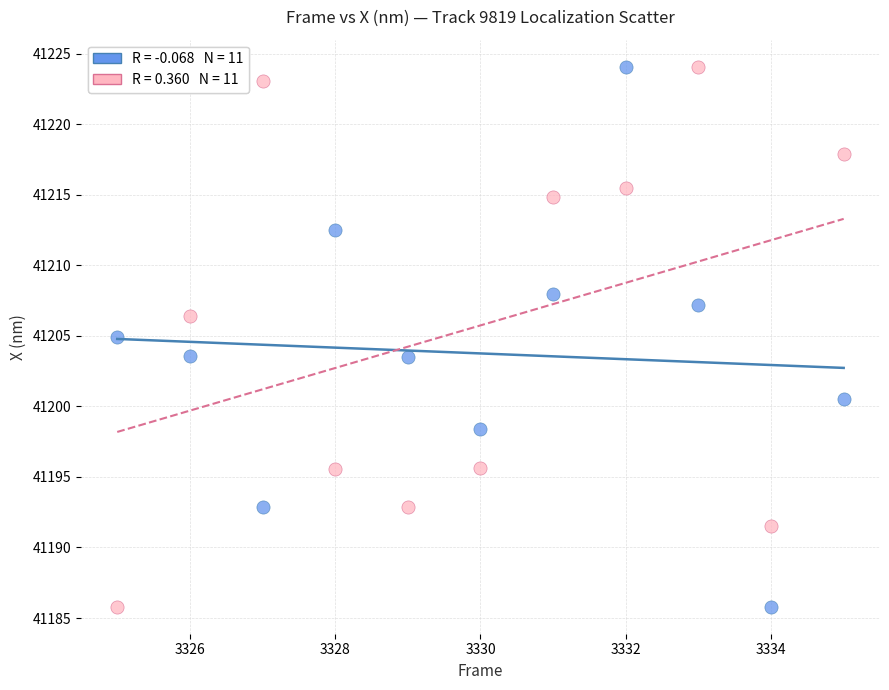

Across all data points, what is the range of Y values (max minus min)?

38.3